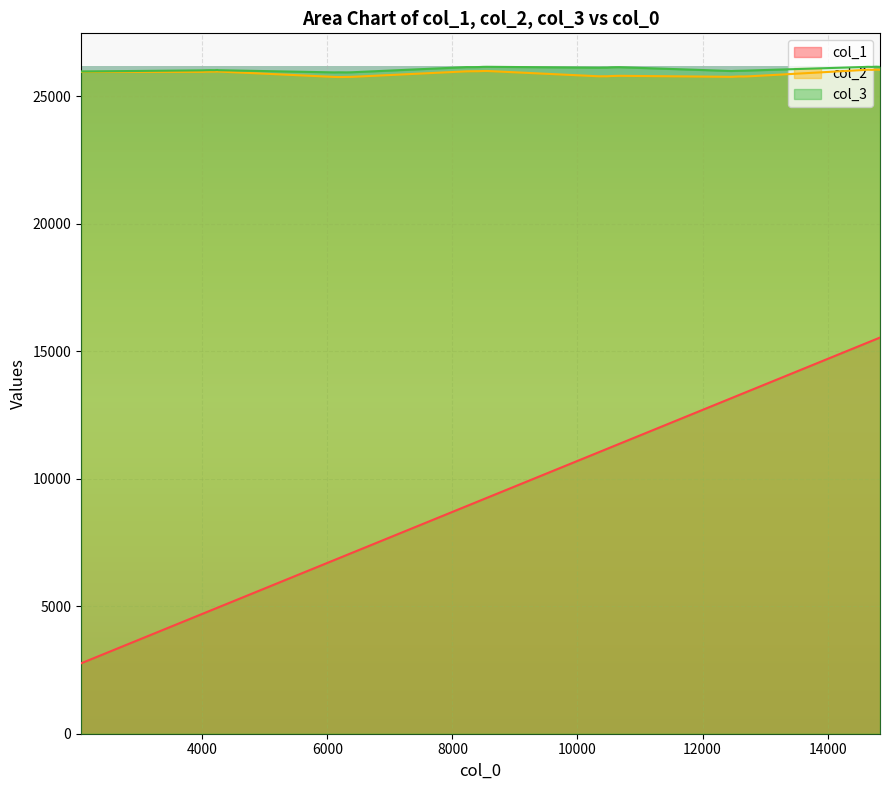

What is the greatest value displayed?

26161